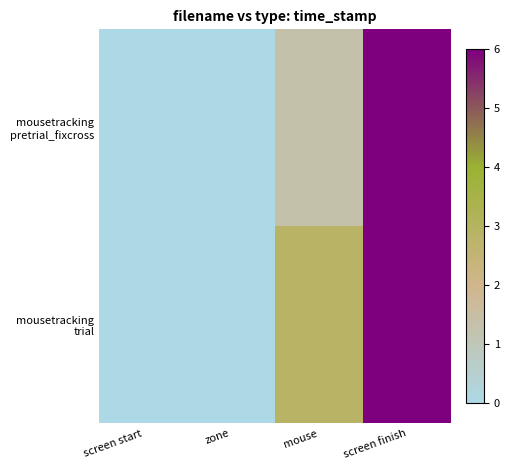

Which series has the largest total across all categories?

mousetracking trial